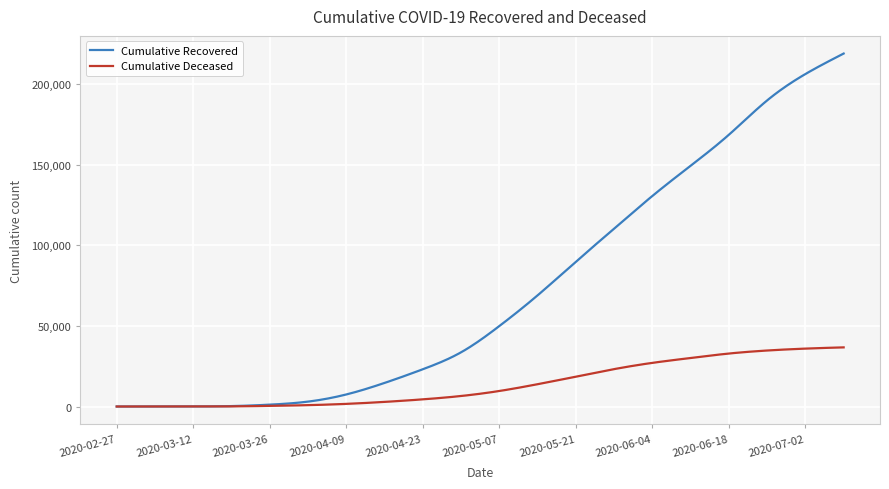

Rank the series by their maximum value, from highest to lowest.

Cumulative Recovered, Cumulative Deceased